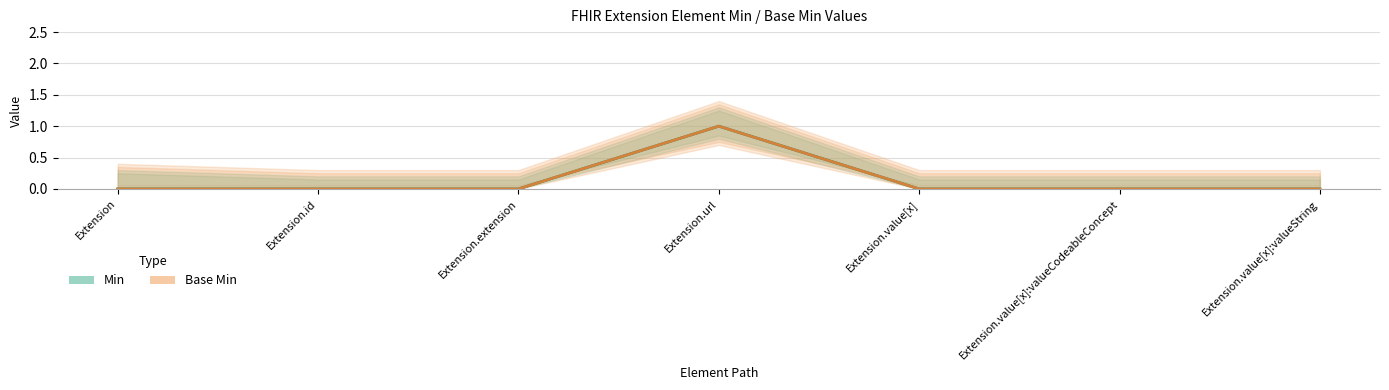

Reading left to right, extract all data points from this chart.

Min: 0	0	0	1	0	0	0
Base Min: 0	0	0	1	0	0	0